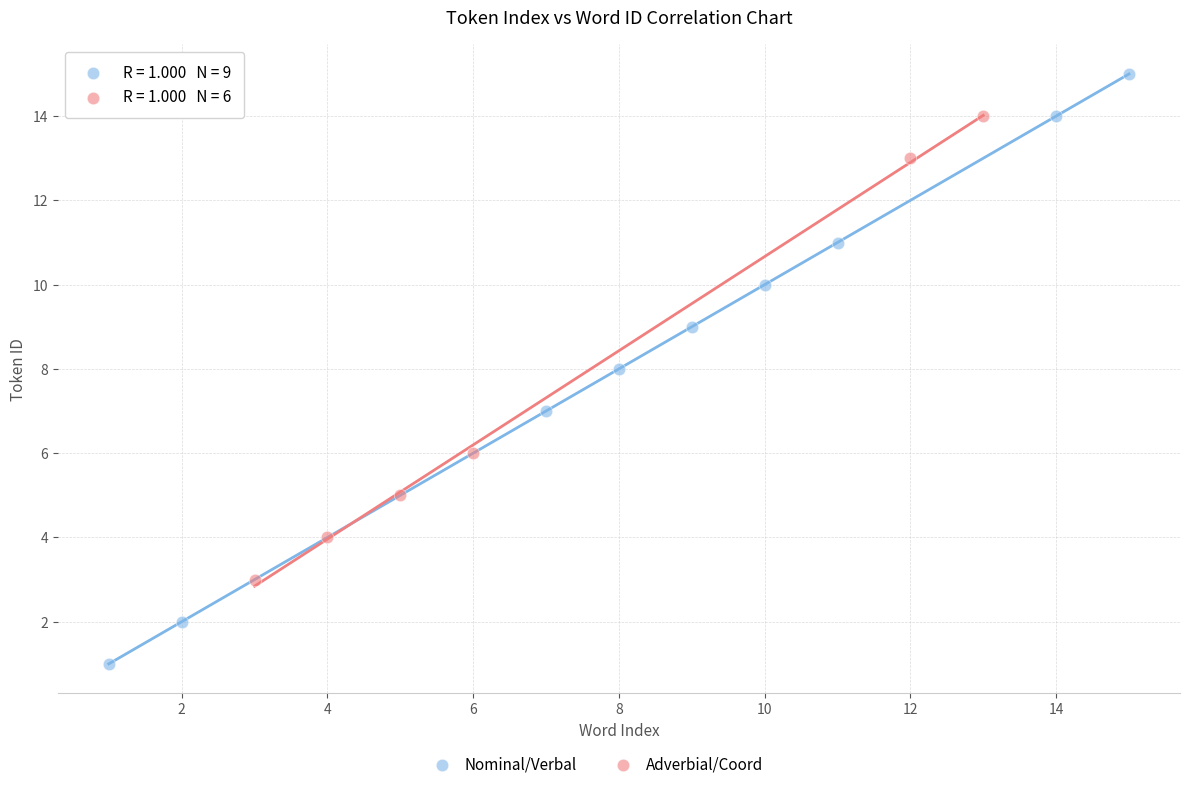

Which series has the widest spread of Y values?

Nominal/Verbal